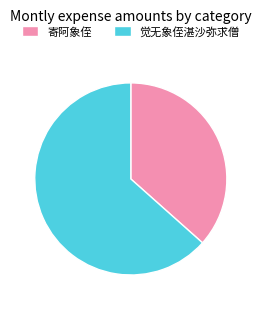

True or false: 觉无象侄湛沙弥求僧 accounts for 63% of the total.

True